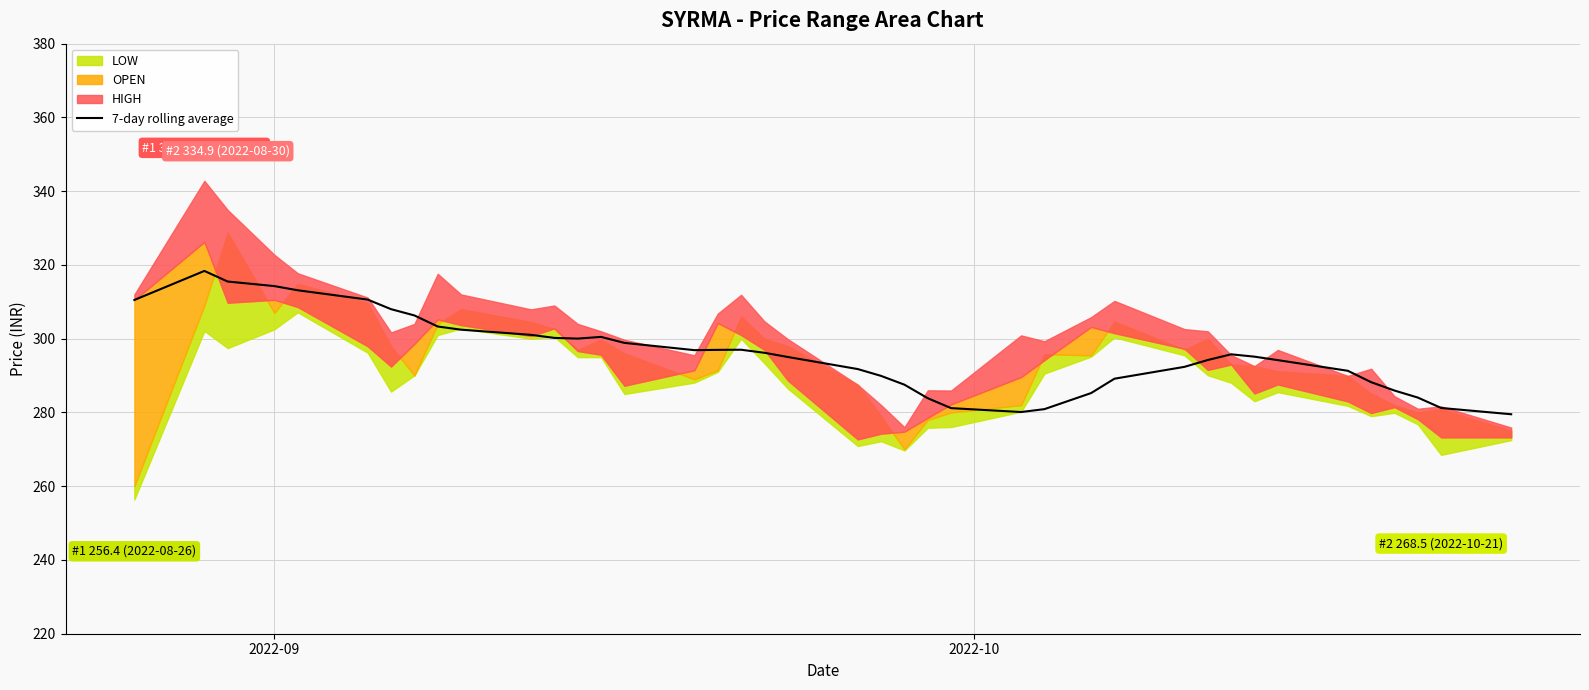

Does the chart have visible grid lines?

Yes